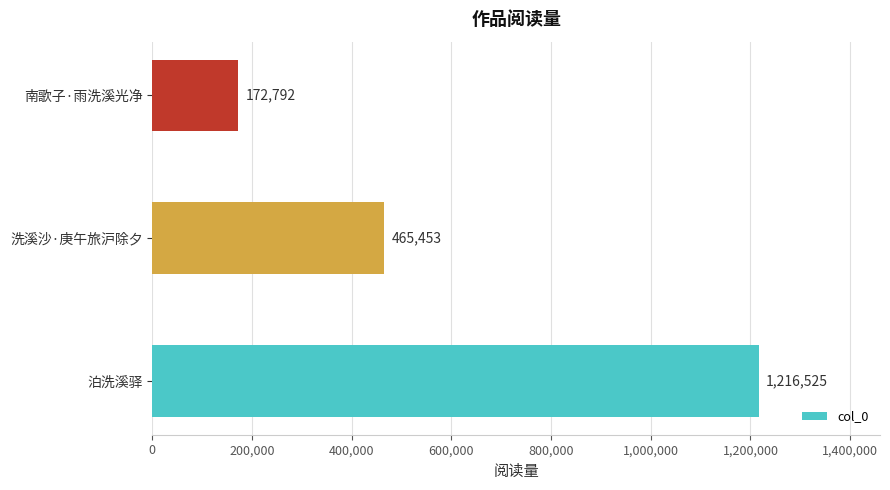

What is the minimum value shown in the chart?

172792